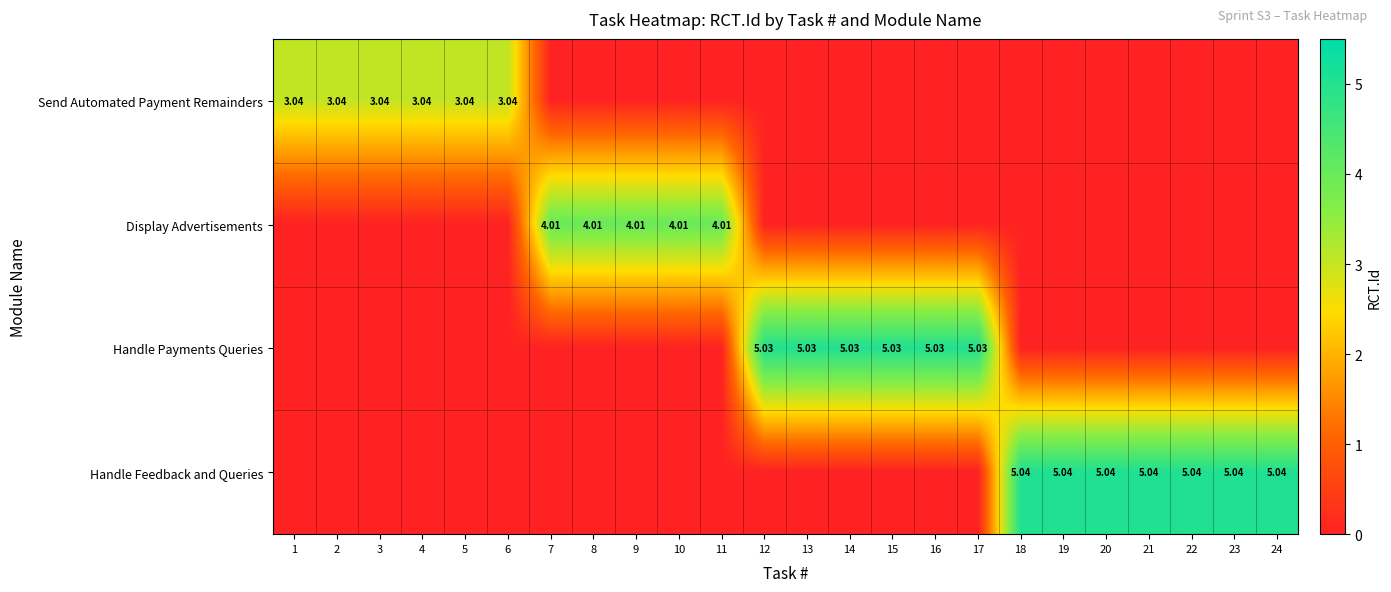

Which series has the largest range (max minus min)?

Handle Feedback and Queries